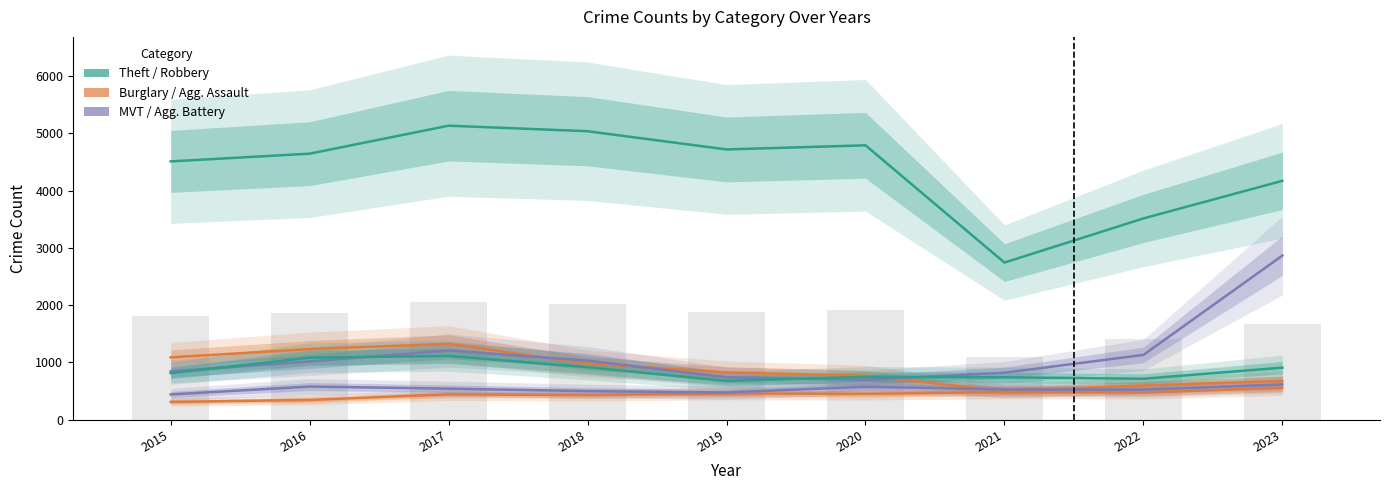

Which series changed the most between 2020 and 2022?

Theft